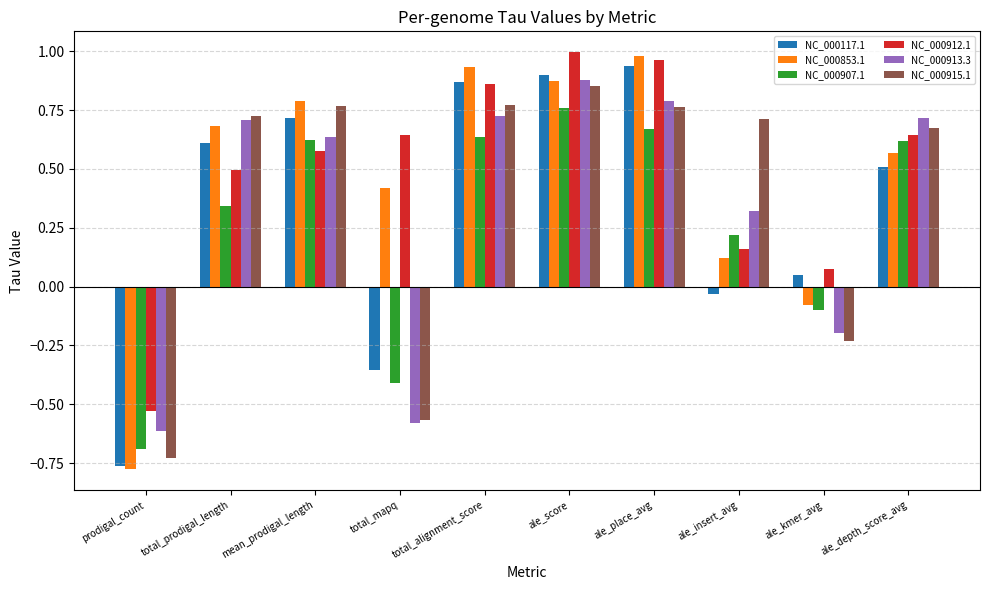

At which label does NC_000912.1 first exceed 0?

total_prodigal_length